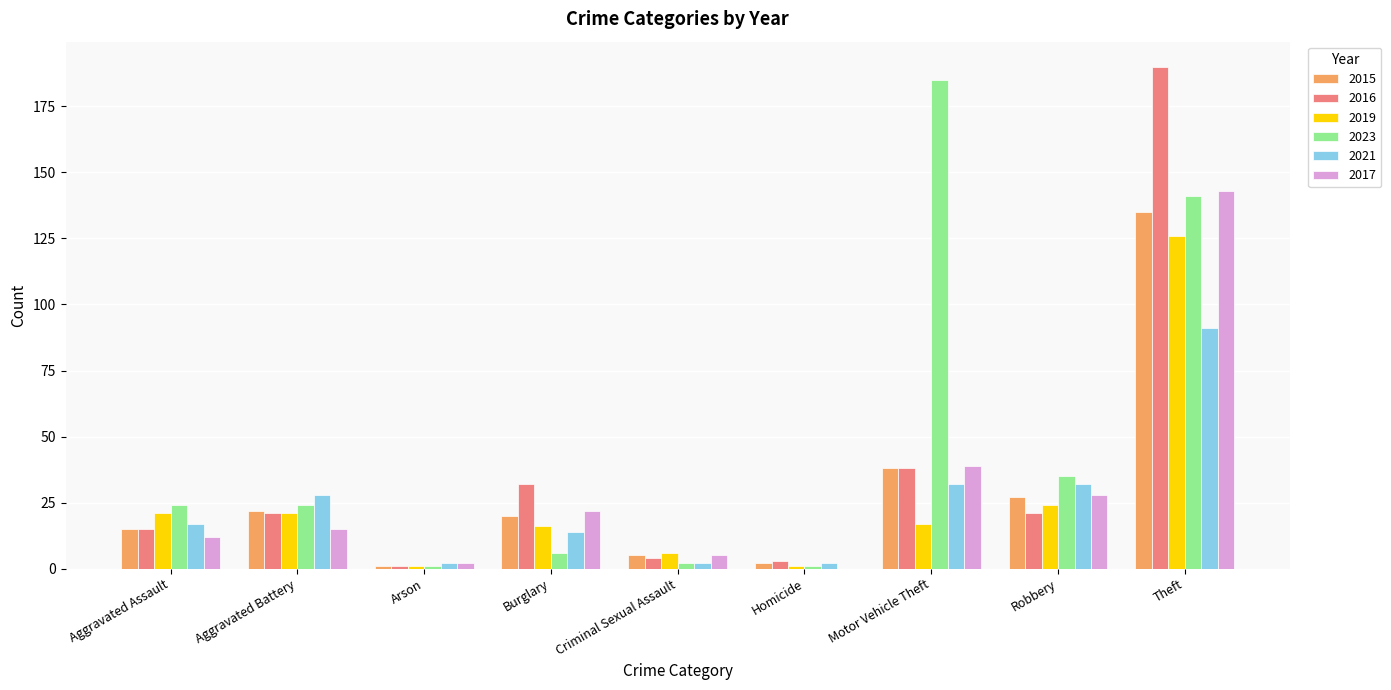

Is the value of 2017 at Theft greater than the value of 2021 at Motor Vehicle Theft?

Yes